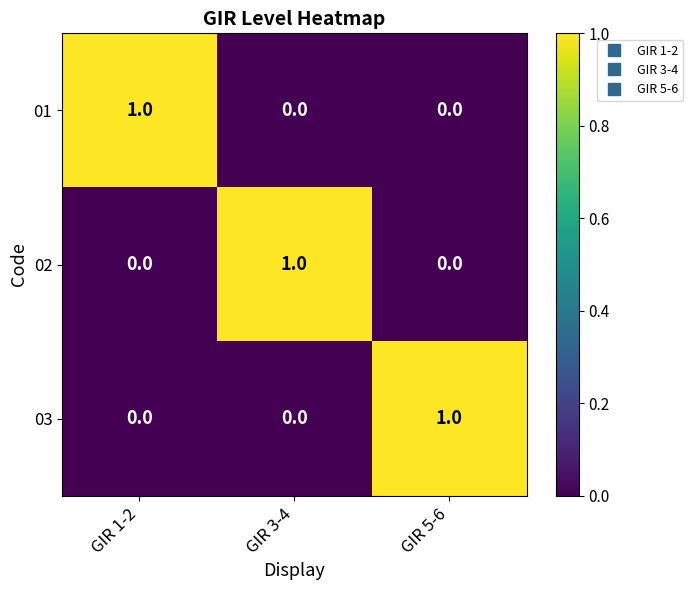

At how many categories does at least one series exceed 0?

3